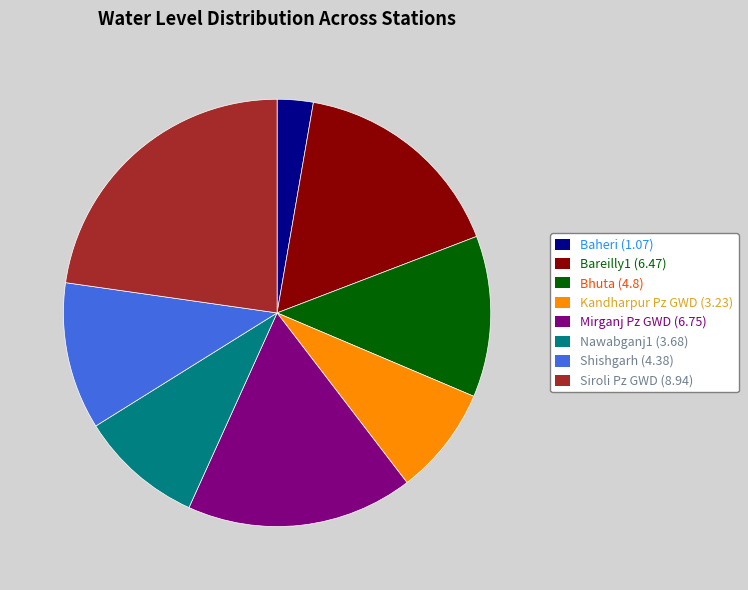

True or false: Kandharpur Pz GWD accounts for 8% of the total.

True